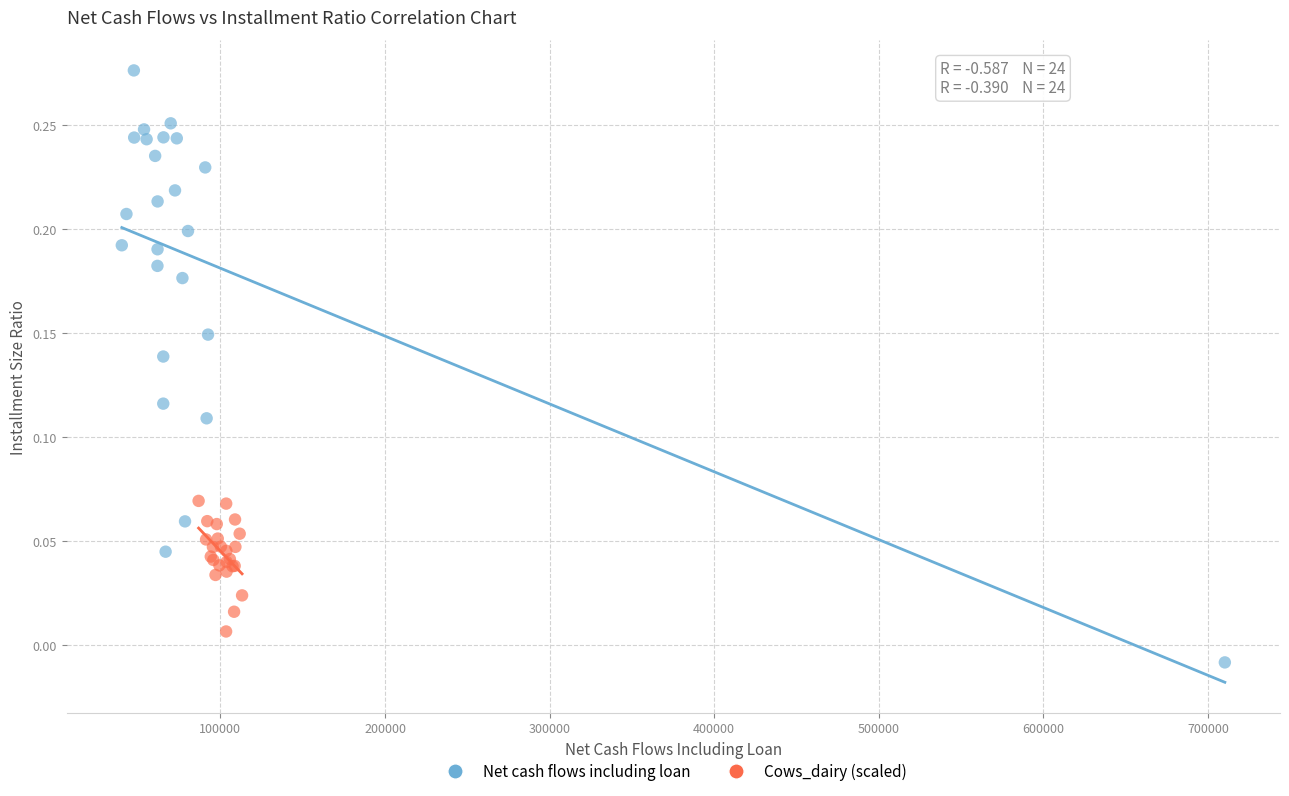

Which series reaches the maximum Y coordinate?

Net cash flows including loan